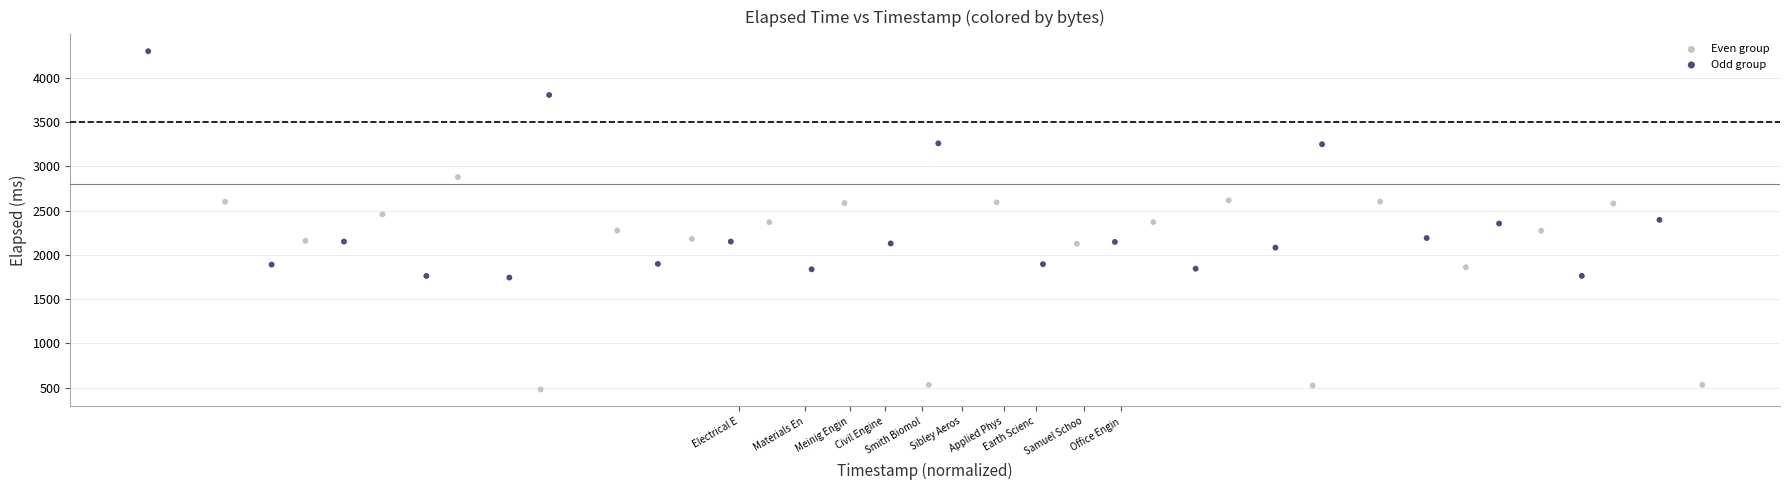

Which series contains the highest Y value?

Odd group